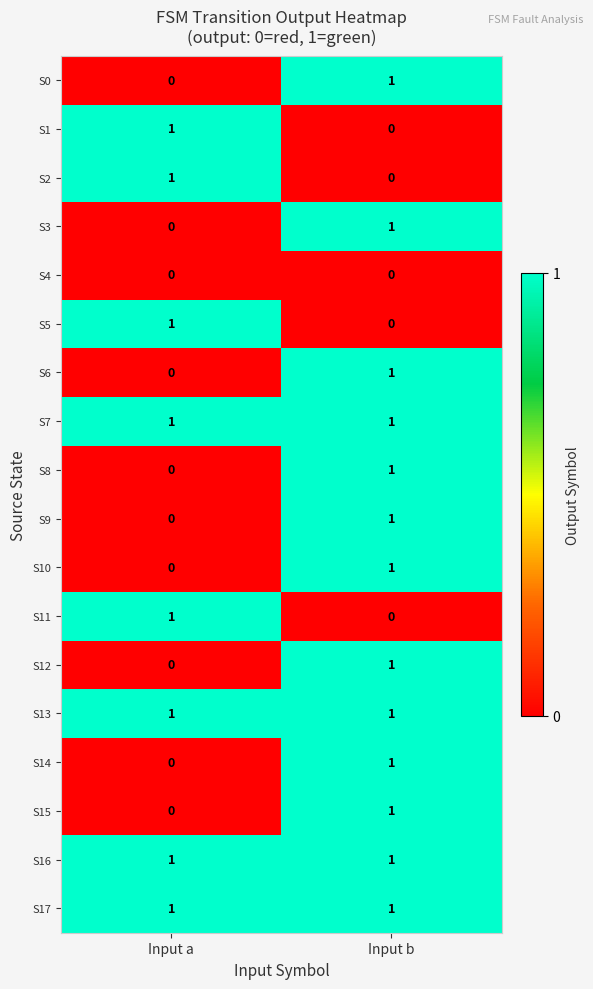

At which label does S2 reach its peak?

Input a